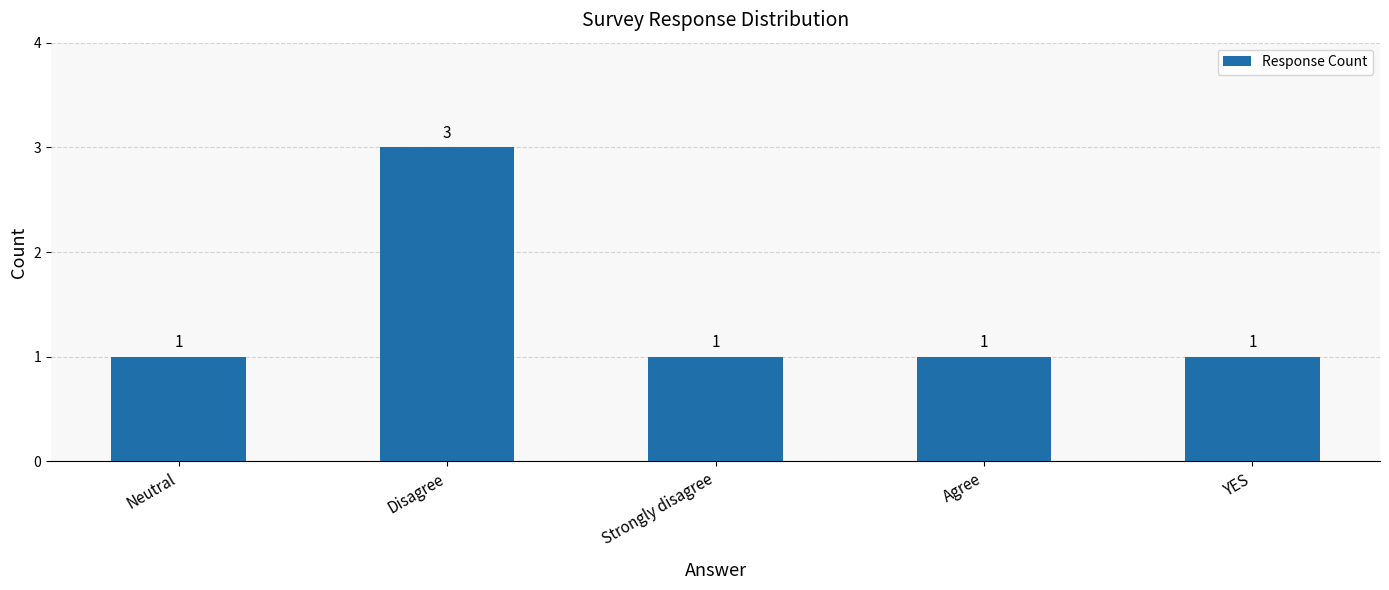

Reading right to left, what are all the values shown in this chart?

1	1	1	3	1